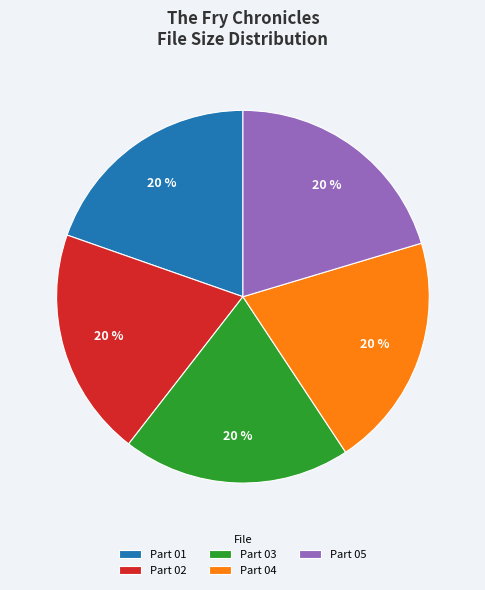

Count the number of slices in the pie.

5